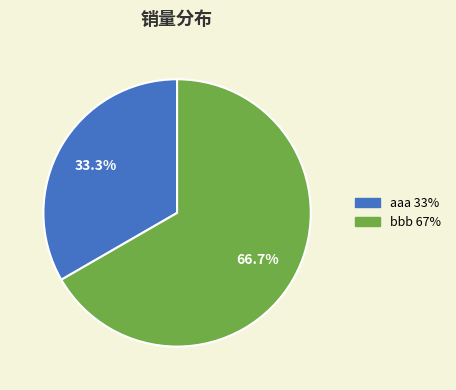

What is the ratio of the value at aaa to the value at bbb?

0.5